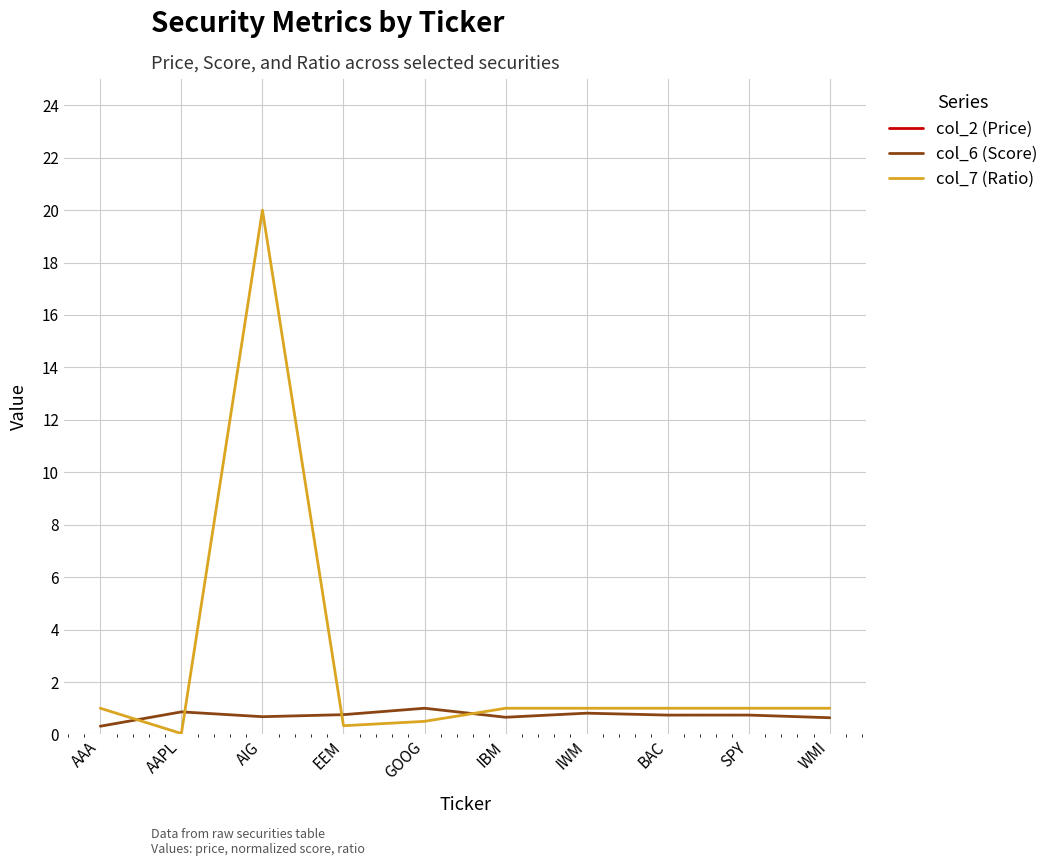

What is the approximate value of col_6 (Score) at AAA?

0.3